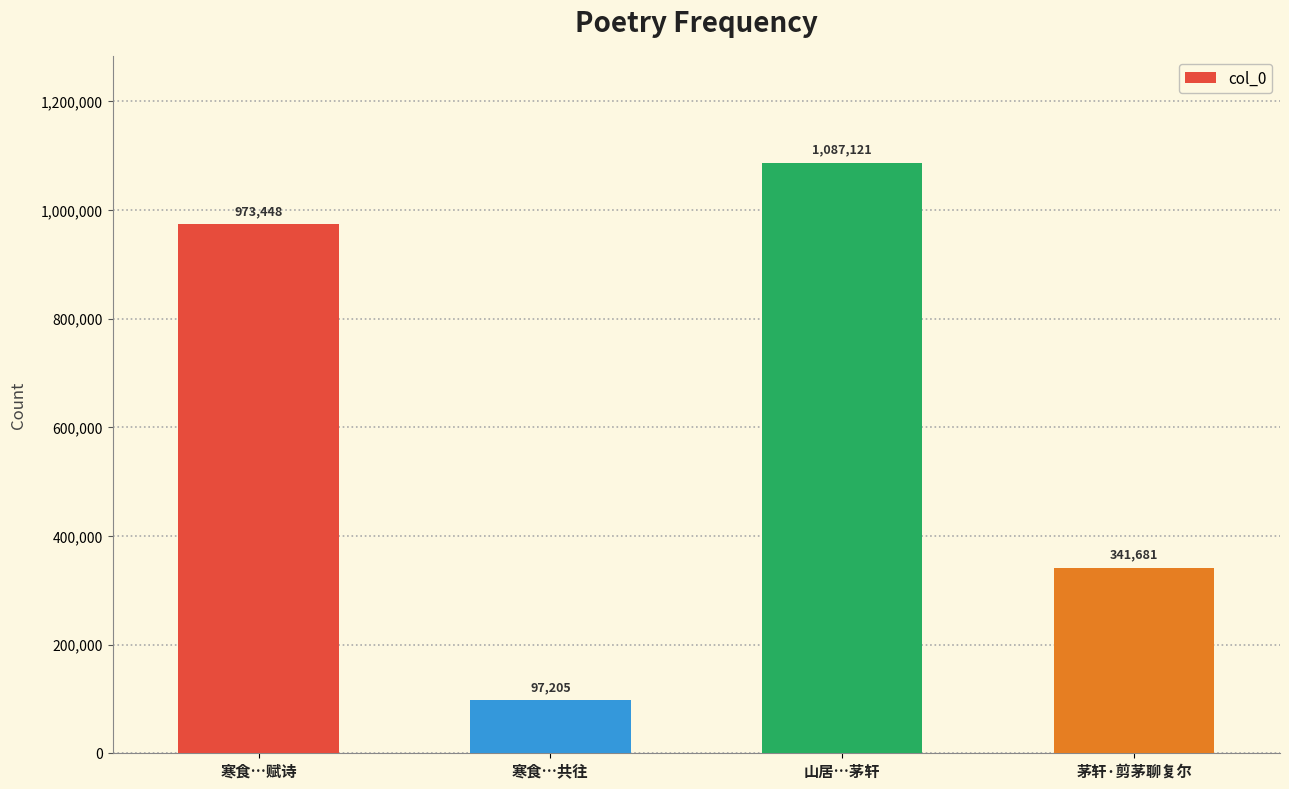

The value at 山居…茅轩 is 1087121. True or false?

True